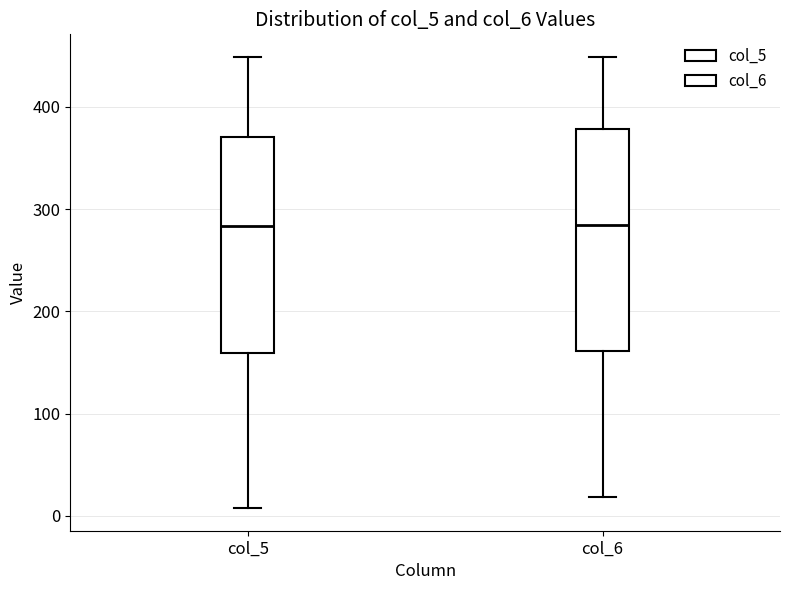

Where does the lower whisker of the box for col_6 end on the y-axis? The values are not printed on the chart, so give them approximately, as read against the axis.

20